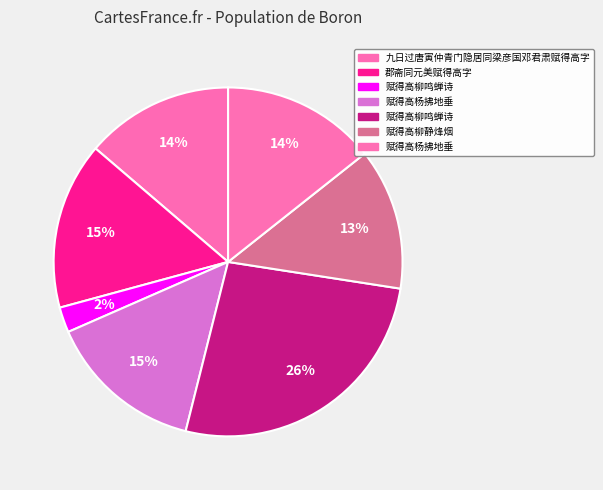

Which category has the biggest portion of the pie?

赋得高柳鸣蝉诗